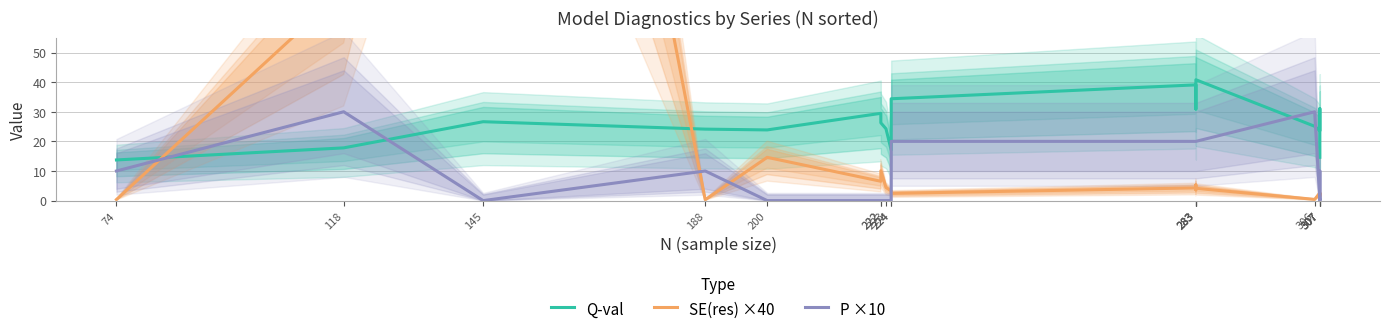

Is it true that P ×10 equals 10.0 at 188?

True